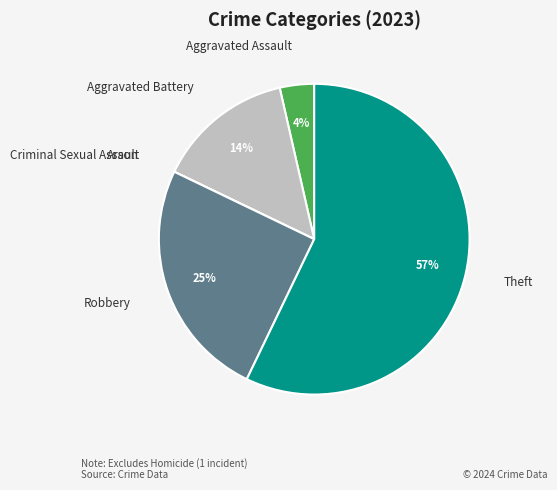

Between Aggravated Assault and Robbery, which is larger?

Robbery